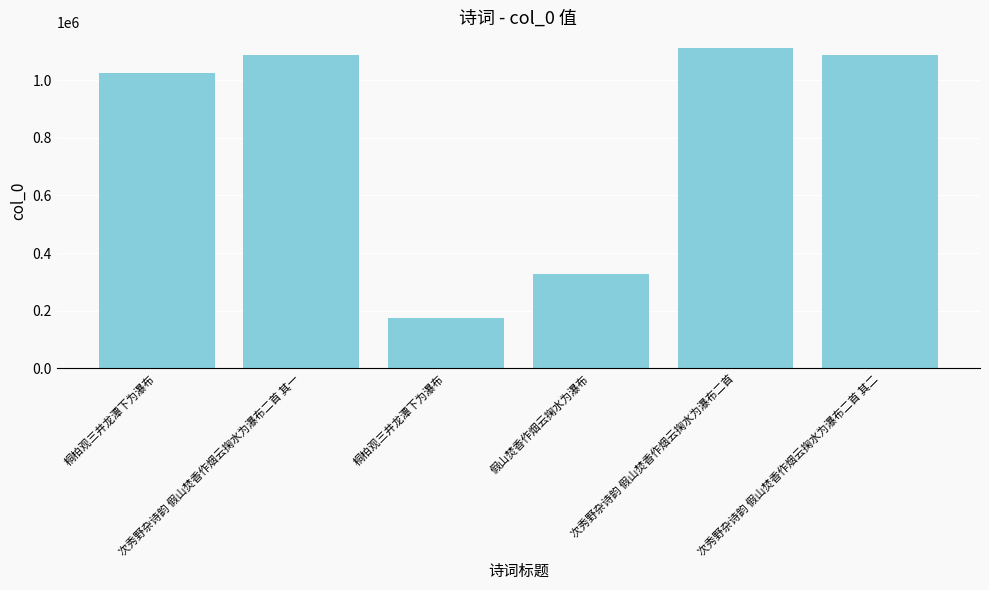

Reading left to right, list all the values displayed in this chart.

1025684	1087924	174555	327393	1110910	1087925